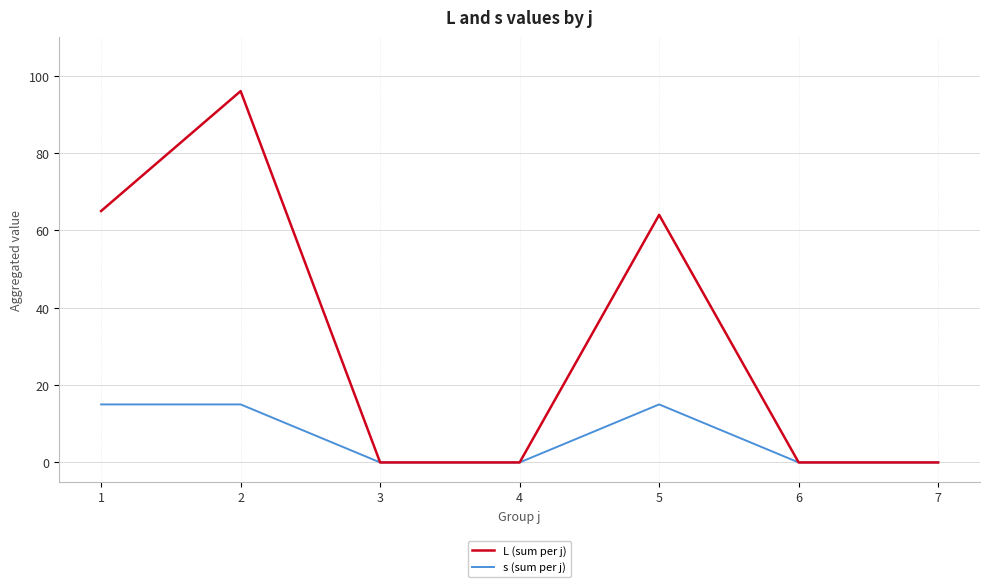

True or false: L (sum per j) has a value of 0 at 7.

True